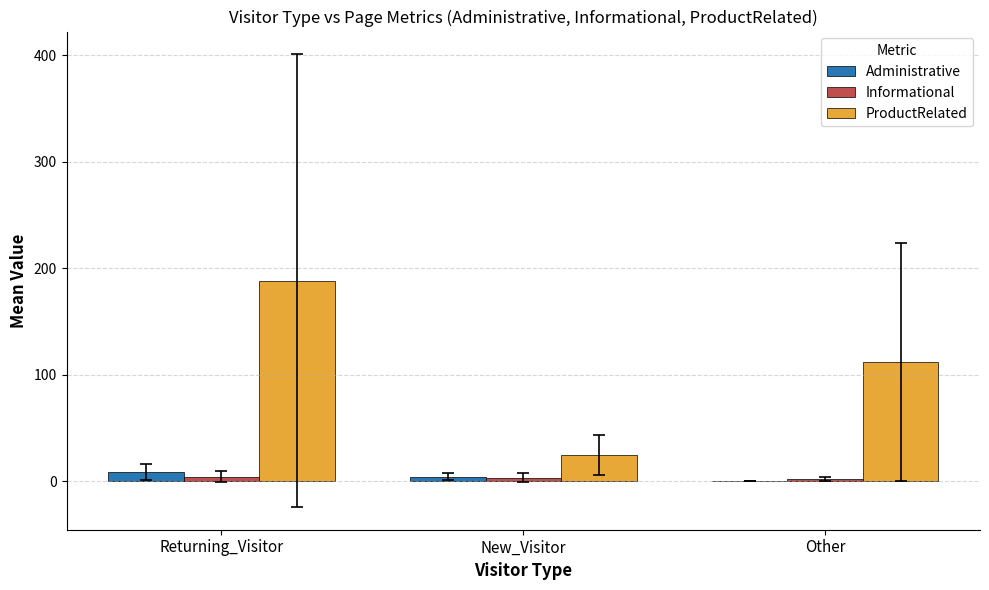

What is the sum of all ProductRelated values?

325.5